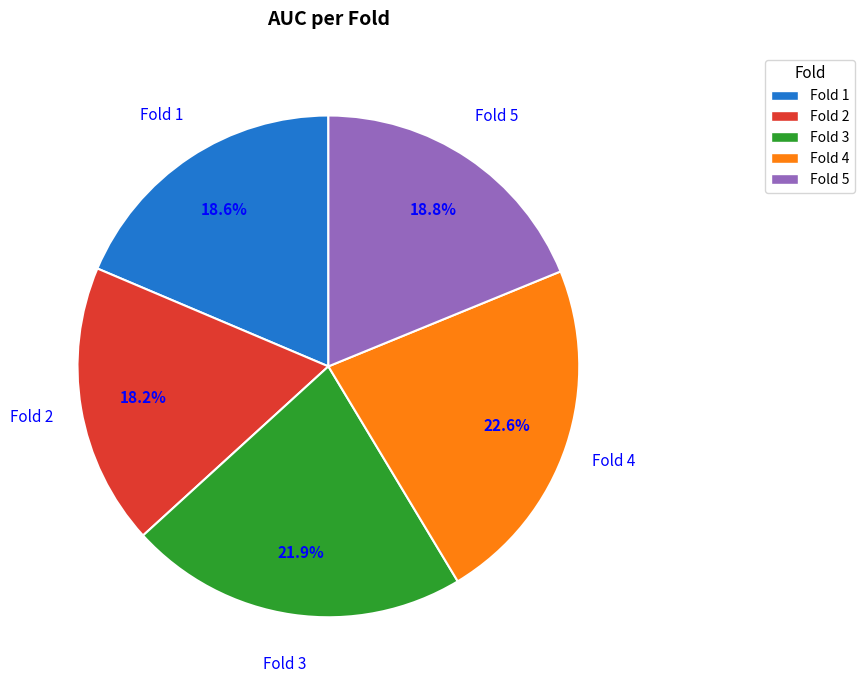

Count the number of slices in the pie.

5